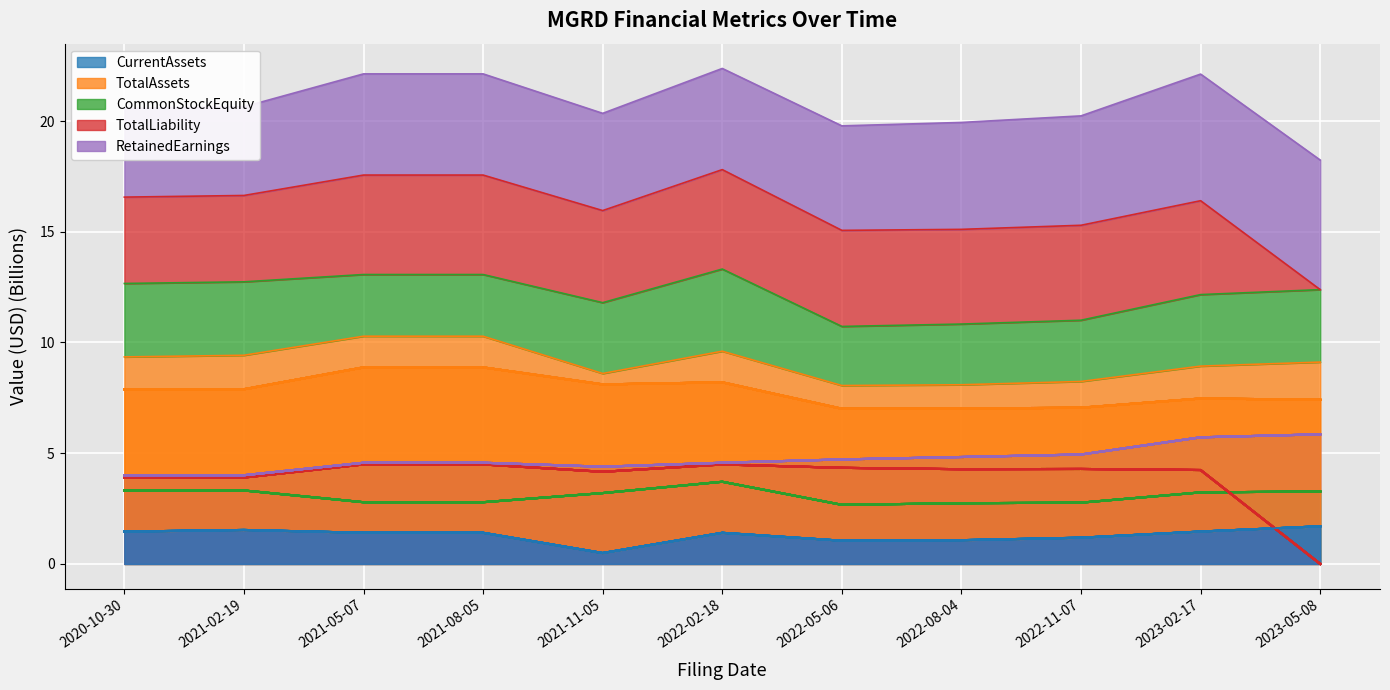

True or false: TotalAssets and TotalLiability cross at least once.

False